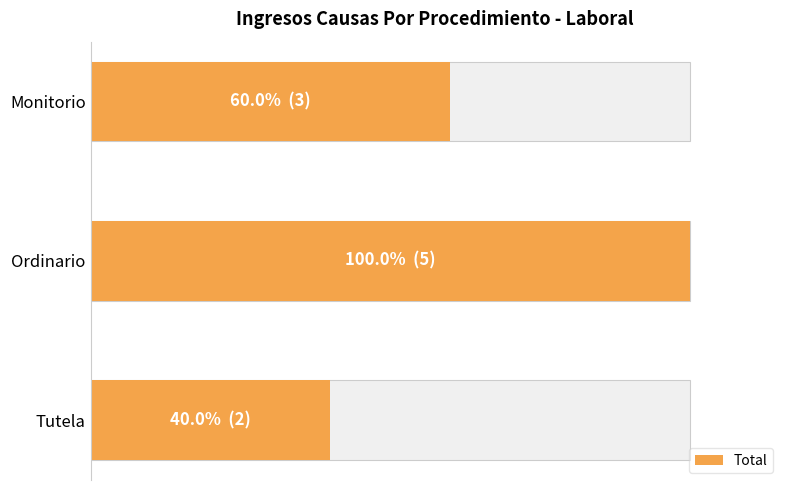

What is the minimum value shown in the chart?

2